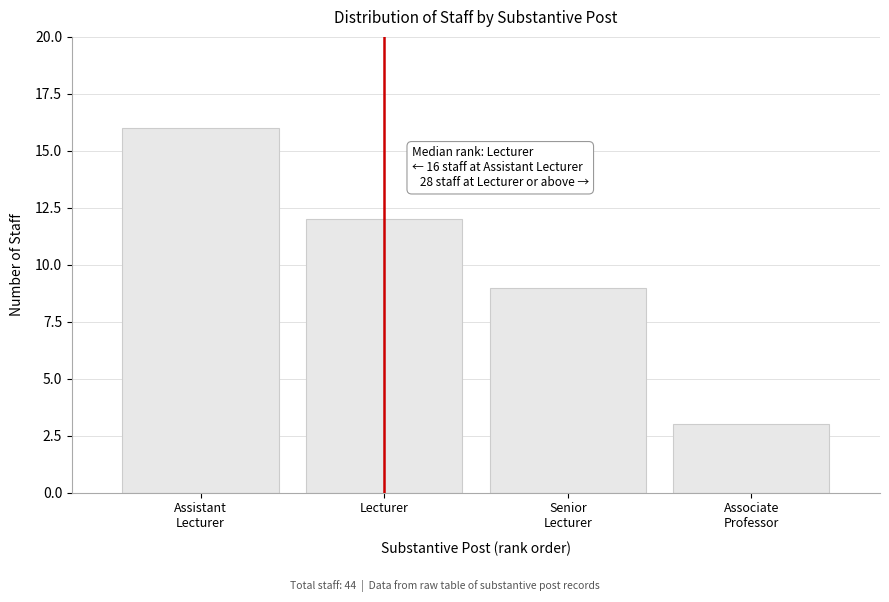

Reading left to right, what are all the values shown in this chart?

16	12	9	3